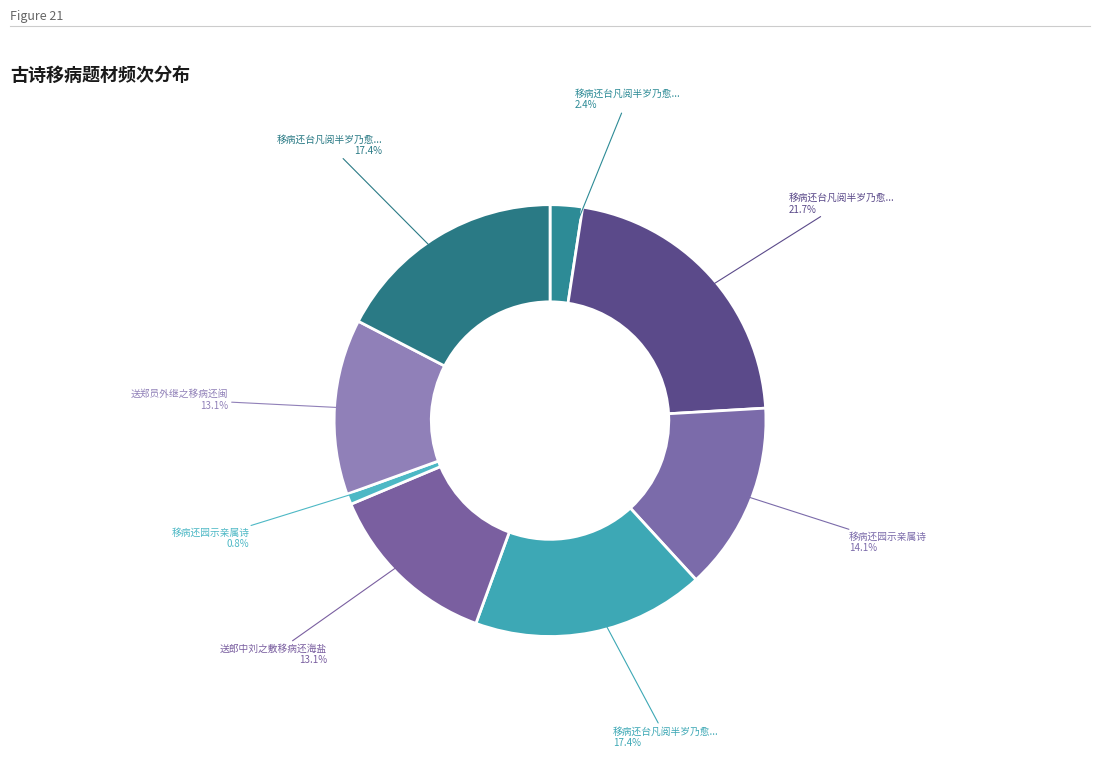

Count the number of slices in the pie.

8